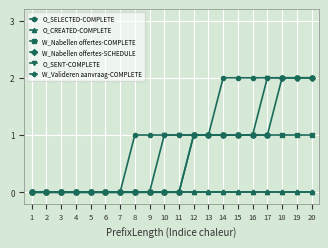

Which series has the widest spread of values?

O_SELECTED-COMPLETE